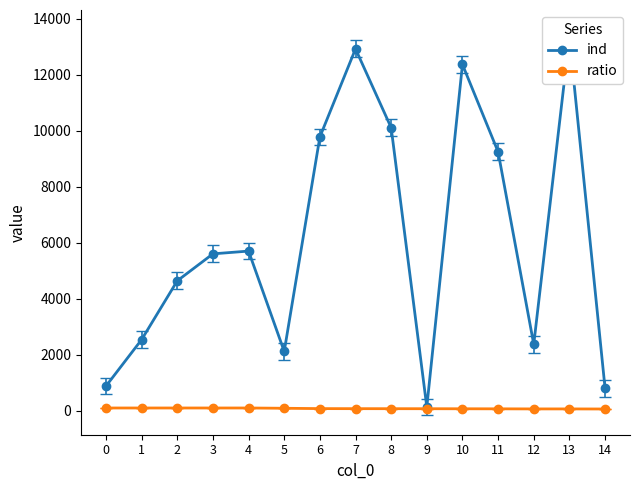

Reading left to right, extract all data points from this chart.

ind: 0=882	1=2540	2=4639	3=5601	4=5700	5=2119	6=9772	7=12917	8=10104	9=135	10=12360	11=9241	12=2372	13=13315	14=806
ratio: 0=100	1=100	2=100	3=100	4=100	5=90	6=78	7=76	8=75	9=74	10=72	11=70	12=67	13=67	14=64